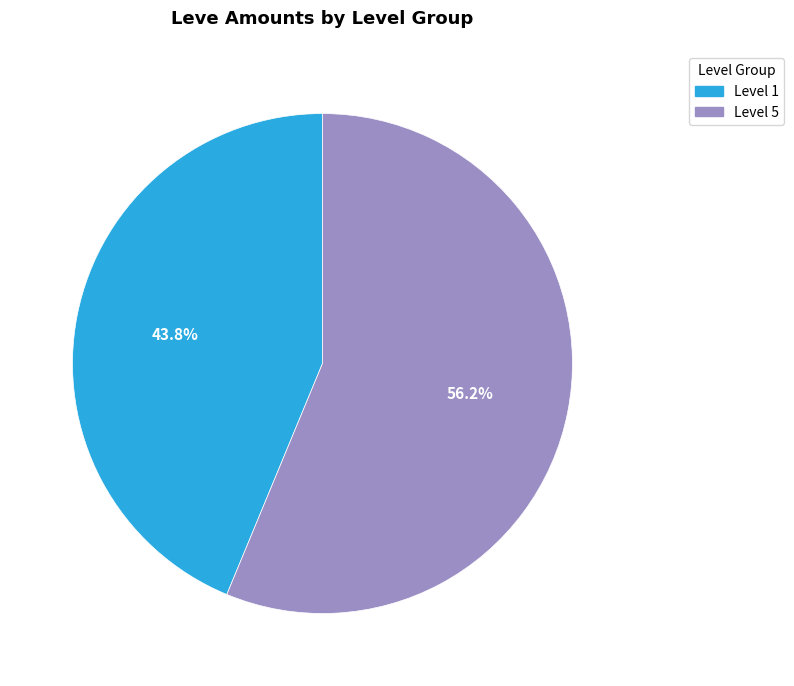

Does any single category account for the majority?

Yes